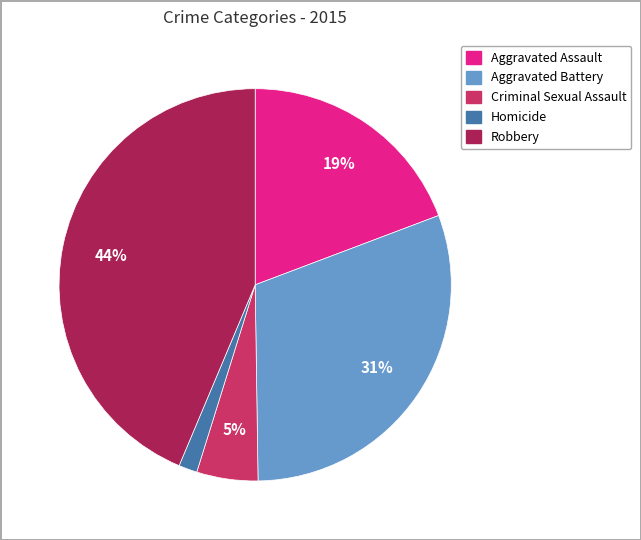

Is there a majority slice in this chart?

No